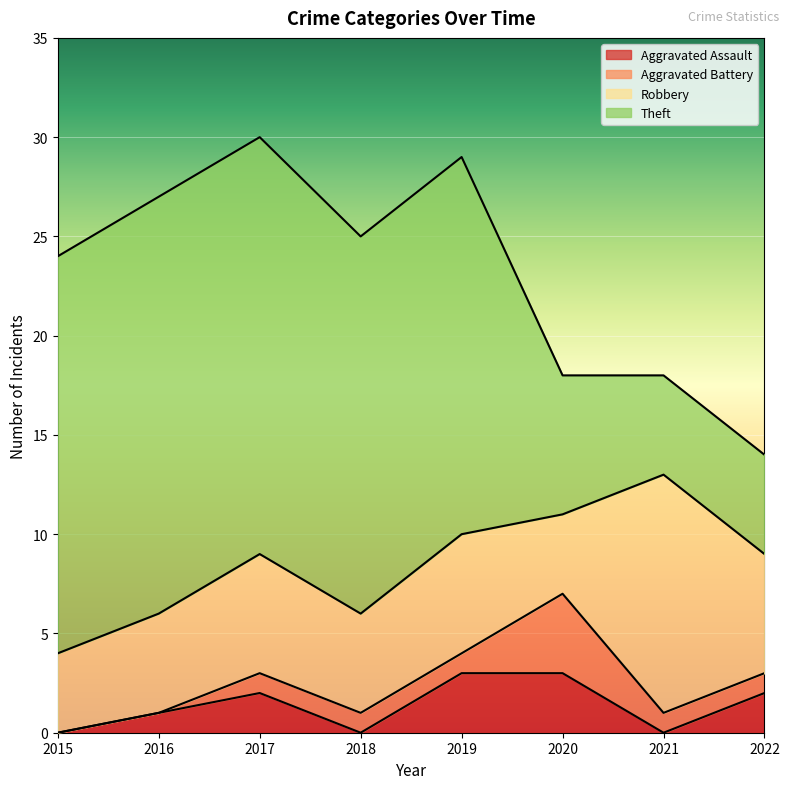

Between 2022 and 2017, which is larger?

2022